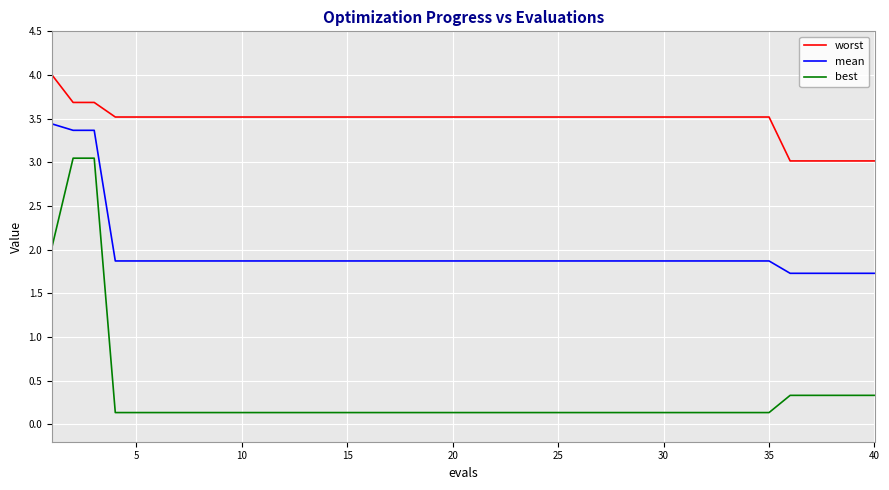

Rank the series by their maximum value, from highest to lowest.

worst, mean, best